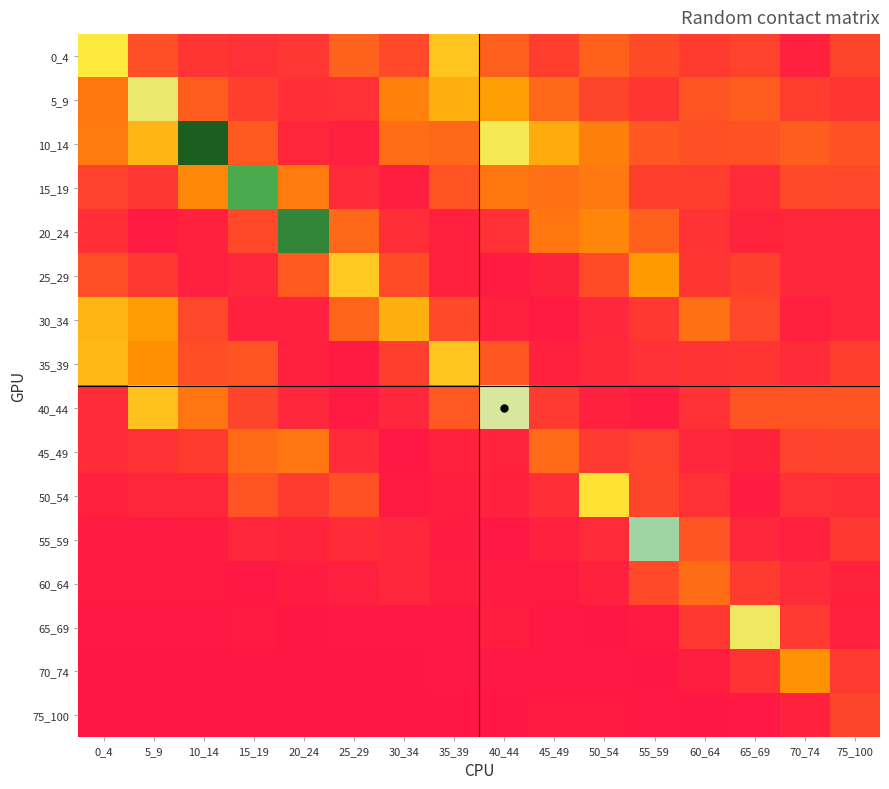

Which series has the largest total across all categories?

10_14